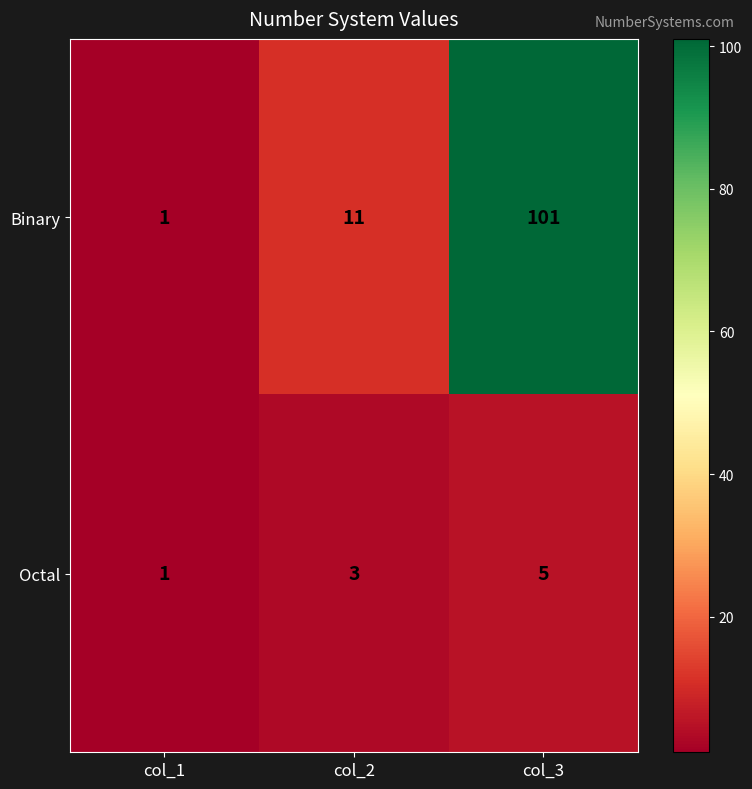

How many Binary values are between 1 and 101?

3